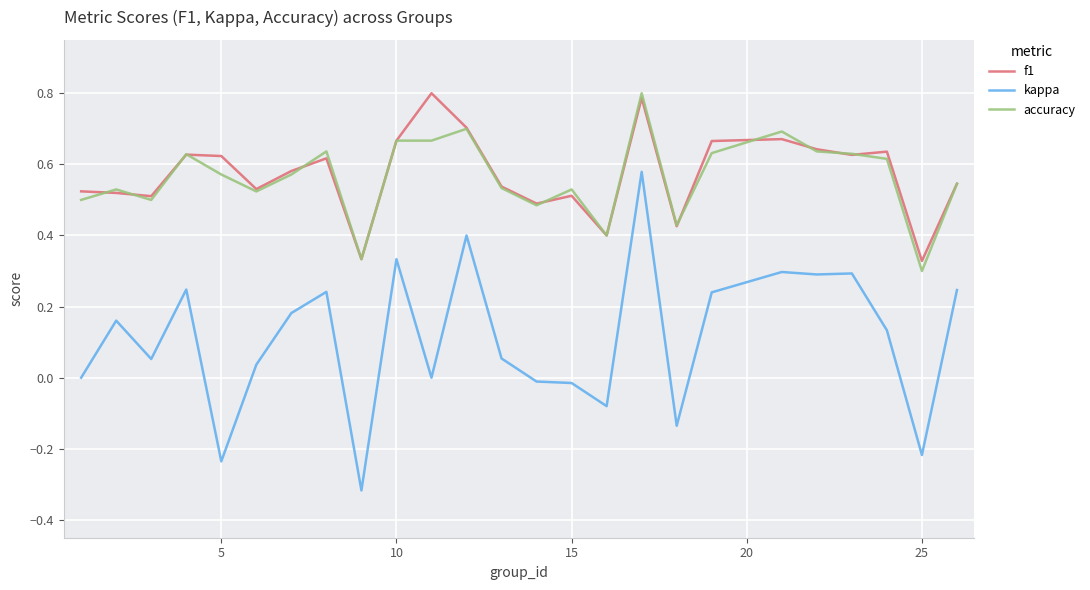

Which series has the largest range (max minus min)?

kappa